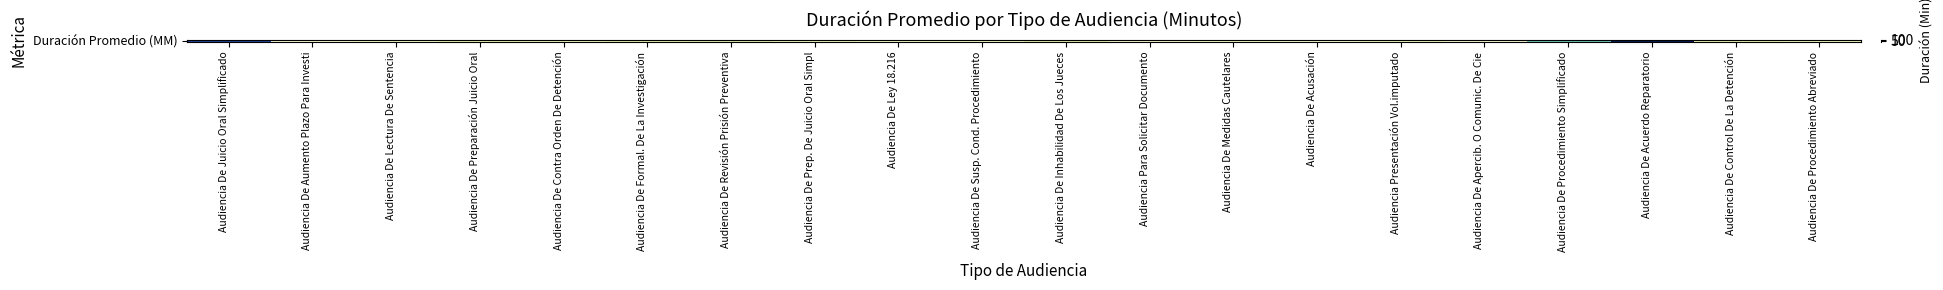

Rank the categories by value from highest to lowest.

Audiencia De Acuerdo Reparatorio, Audiencia De Juicio Oral Simplificado, Audiencia De Procedimiento Simplificado, Audiencia De Revisión Prisión Preventiva, Audiencia De Inhabilidad De Los Jueces, Audiencia De Formal. De La Investigación, Audiencia De Control De La Detención, Audiencia De Preparación Juicio Oral, Audiencia De Prep. De Juicio Oral Simpl, Audiencia De Procedimiento Abreviado, Audiencia De Contra Orden De Detención, Audiencia Presentación Vol.imputado, Audiencia De Susp. Cond. Procedimiento, Audiencia De Medidas Cautelares, Audiencia De Lectura De Sentencia, Audiencia De Ley 18.216, Audiencia Para Solicitar Documento, Audiencia De Acusación, Audiencia De Aumento Plazo Para Investi, Audiencia De Apercib. O Comunic. De Cie